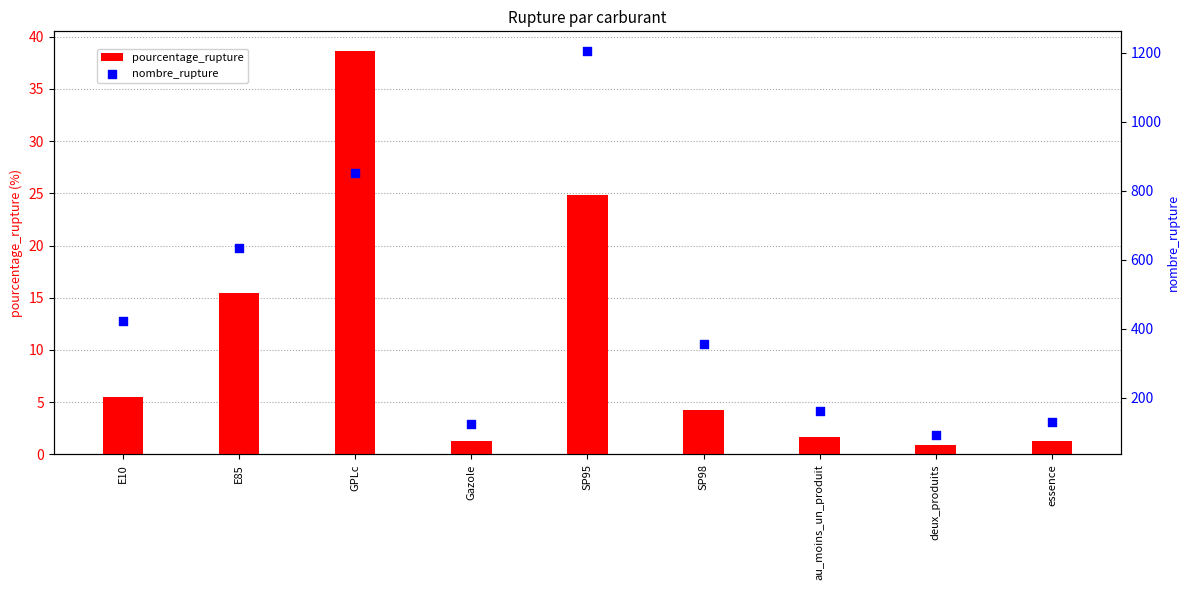

What is the total value across all series at SP95?

1231.9